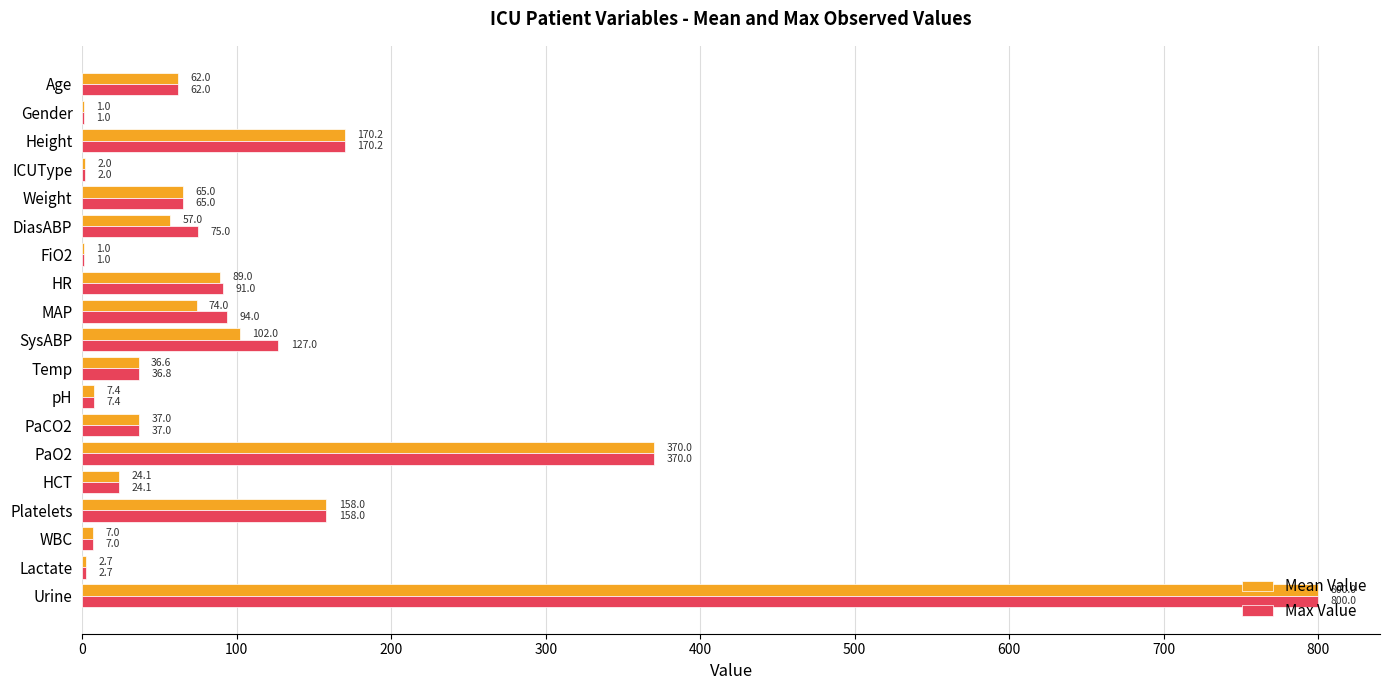

At which label does Max Value reach its peak?

Urine